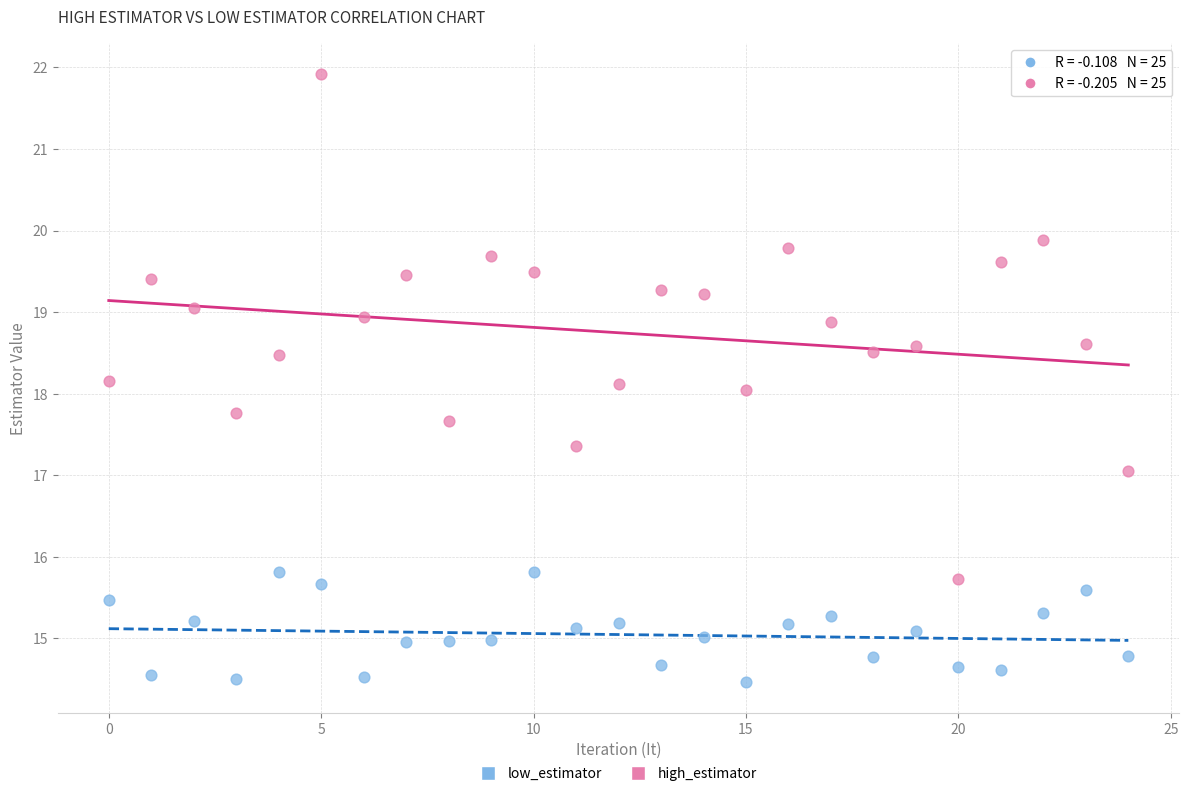

Across all data points, what is the range of Y values (max minus min)?

7.5